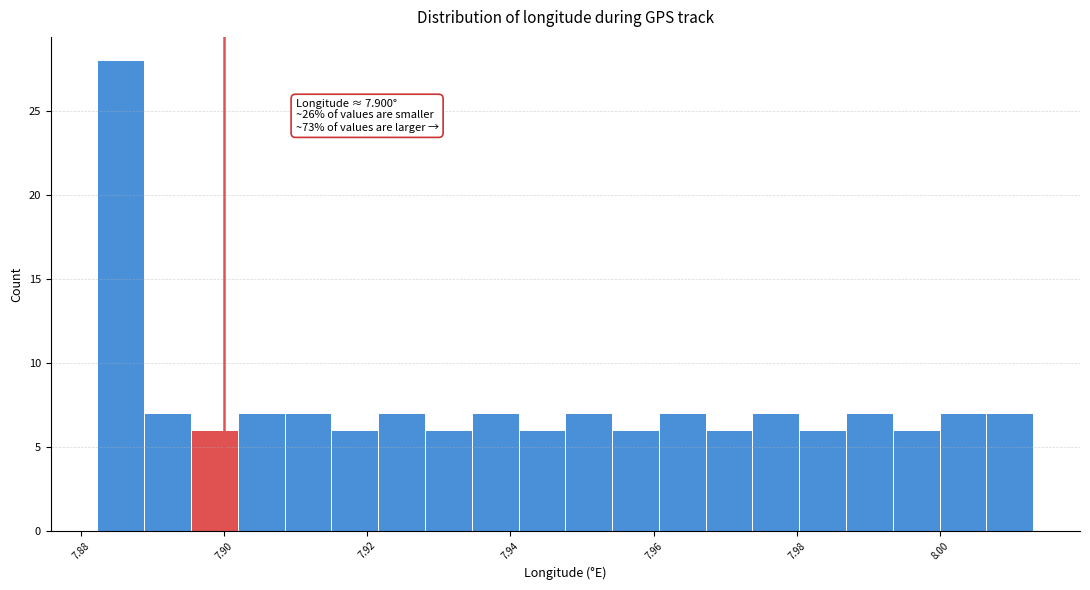

Read against the x-axis, roughly where is the centre of the tallest bar?

7.886